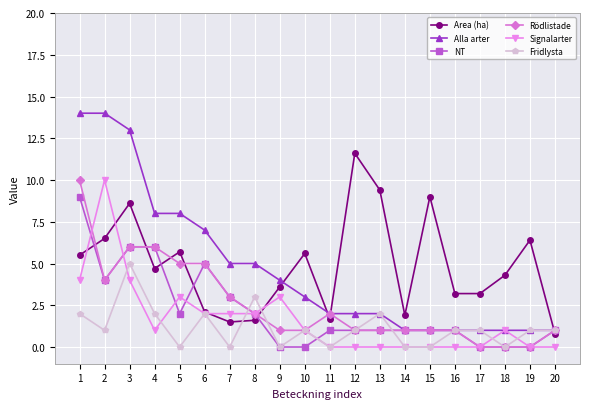

Does the chart have visible grid lines?

Yes